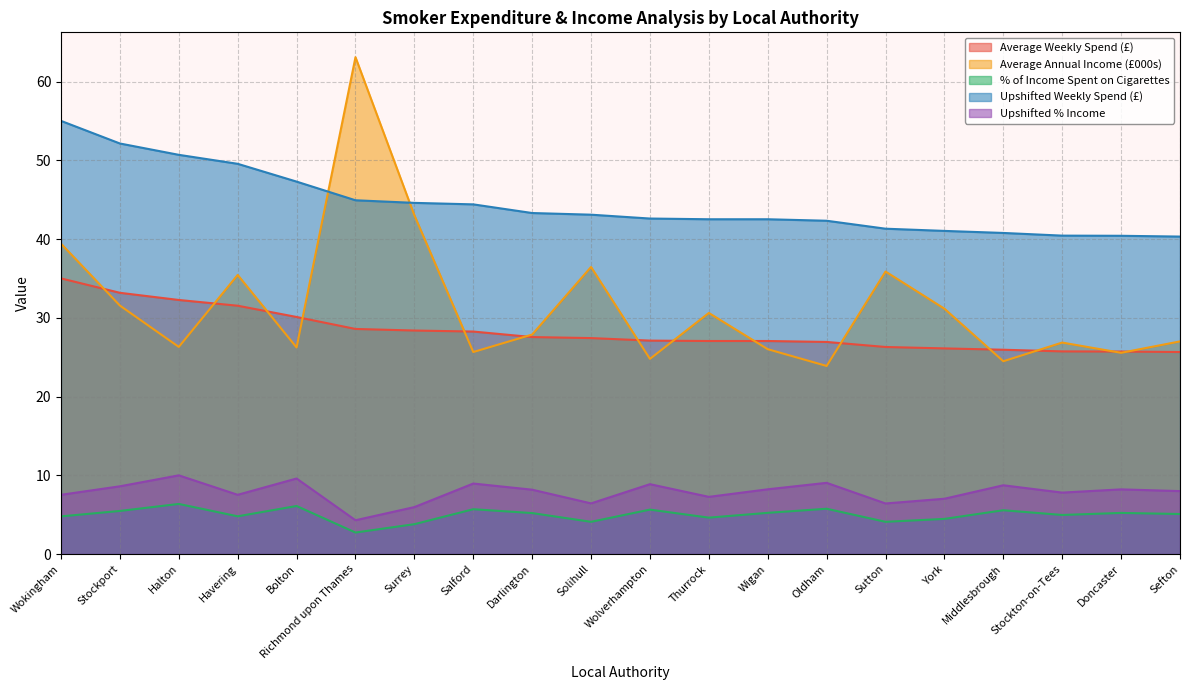

What is the maximum value for % of Income Spent on Cigarettes?

6.4